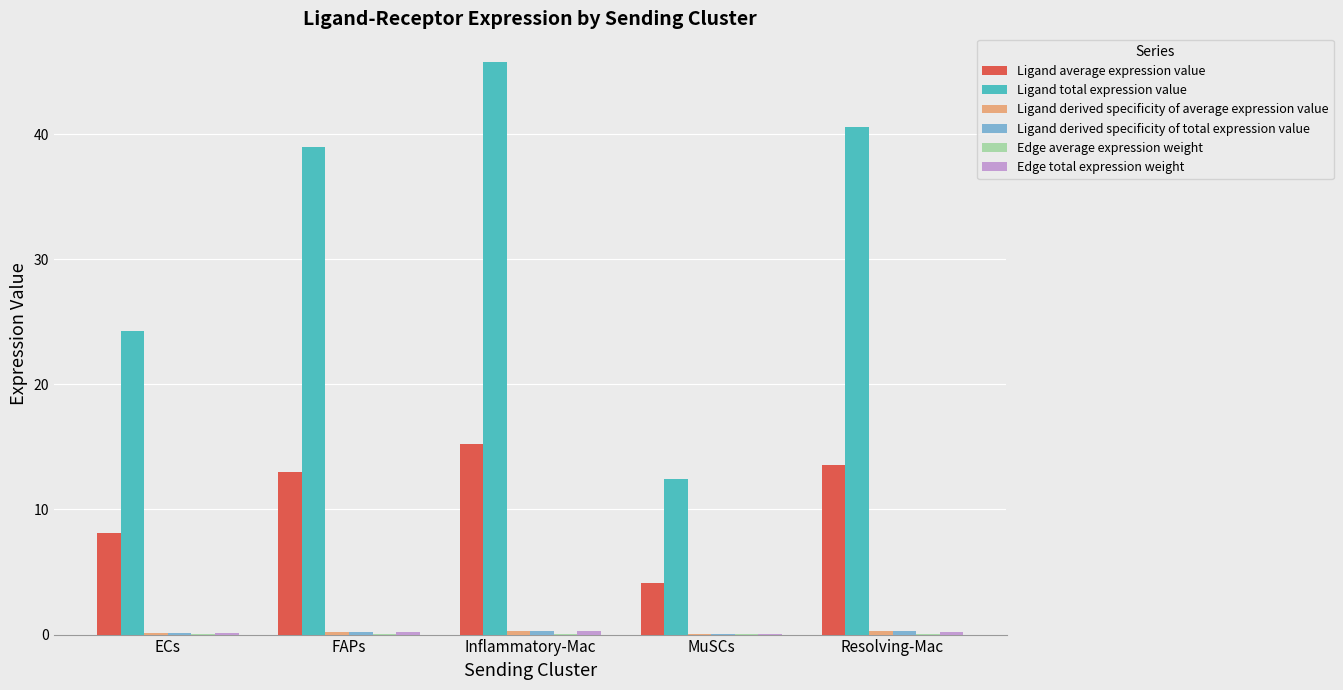

The value of Ligand total expression value at Inflammatory-Mac is 45.8. True or false?

True